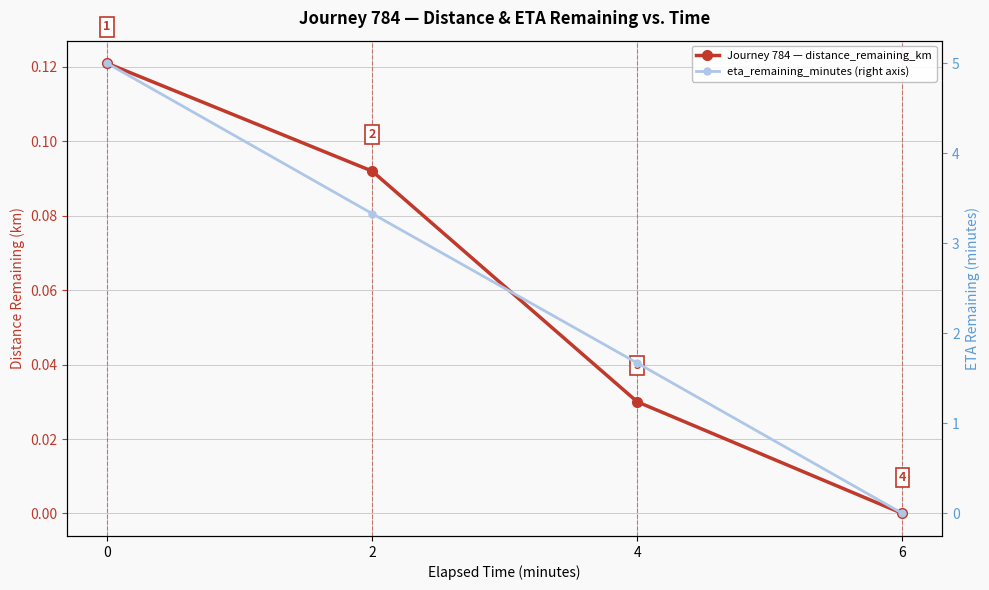

What is the greatest value displayed?

5.0